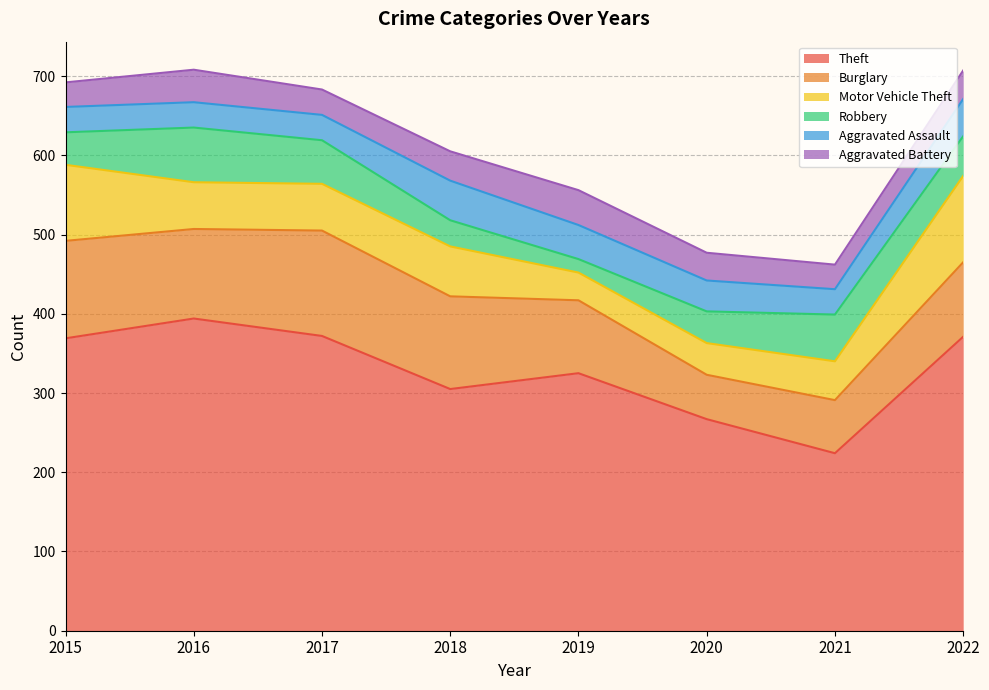

What is the value of the Aggravated Battery point at the 7th from the left?

31